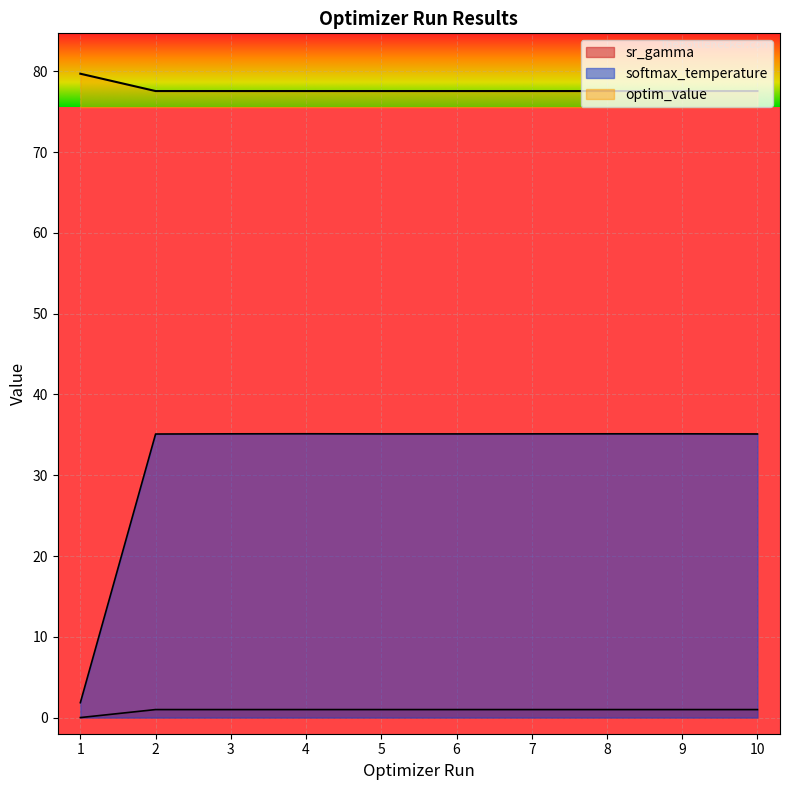

What is the spread (max minus min) of values at 3?

76.6